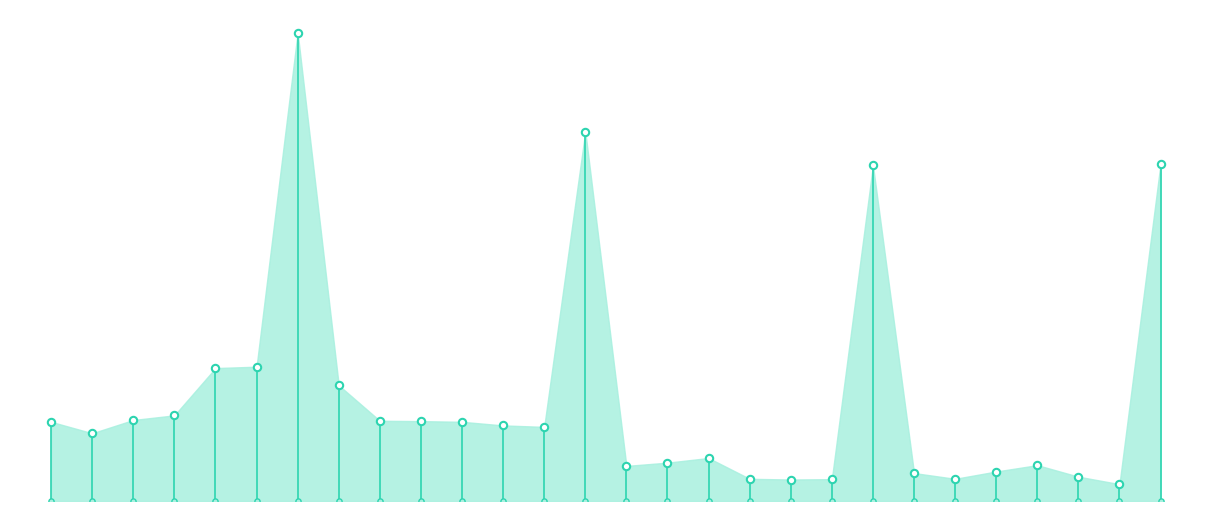

Which series has the largest Y range (max minus min)?

O3